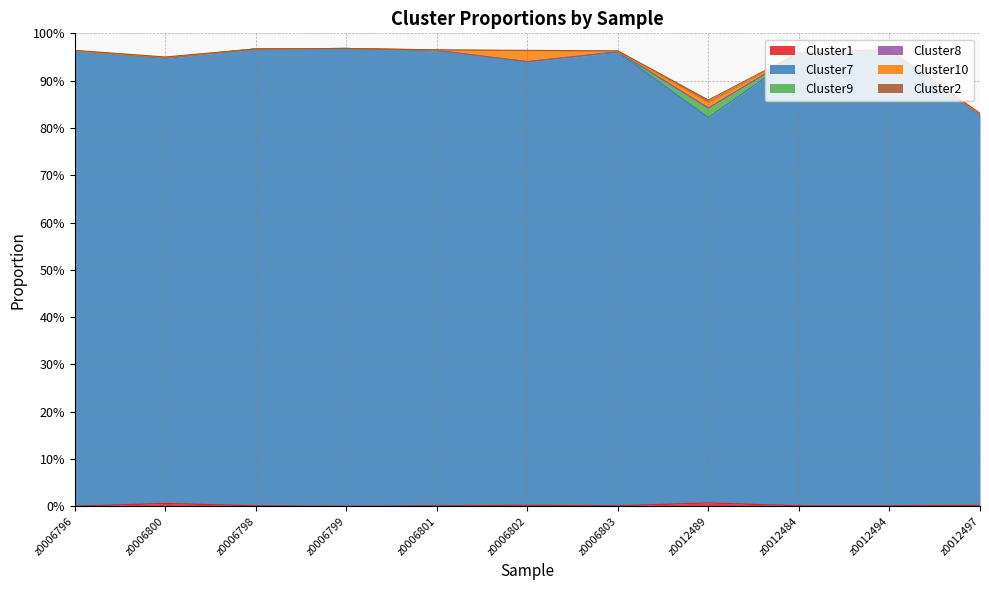

True or false: Cluster1 and Cluster9 cross at least once.

False